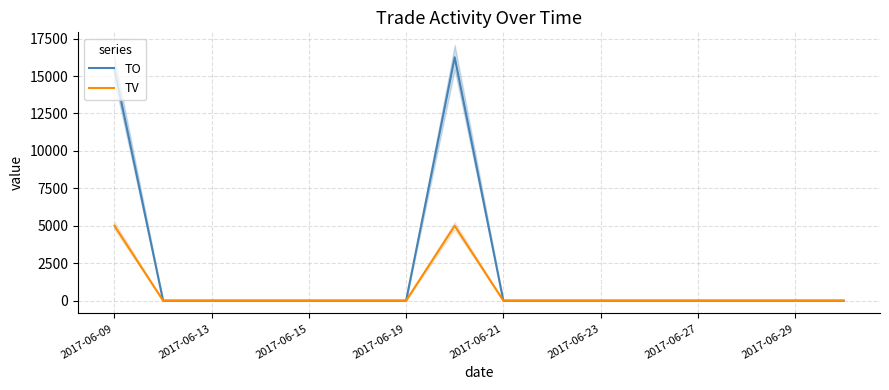

How many interior local peaks does the TO series have?

1